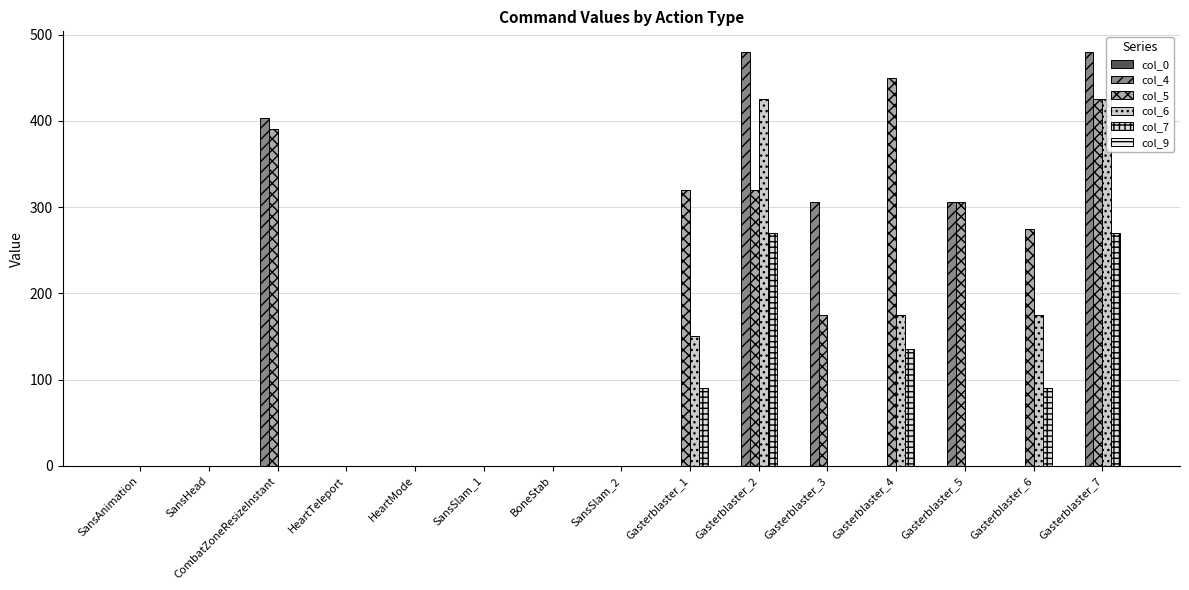

How many positive values does the col_0 series have?

3